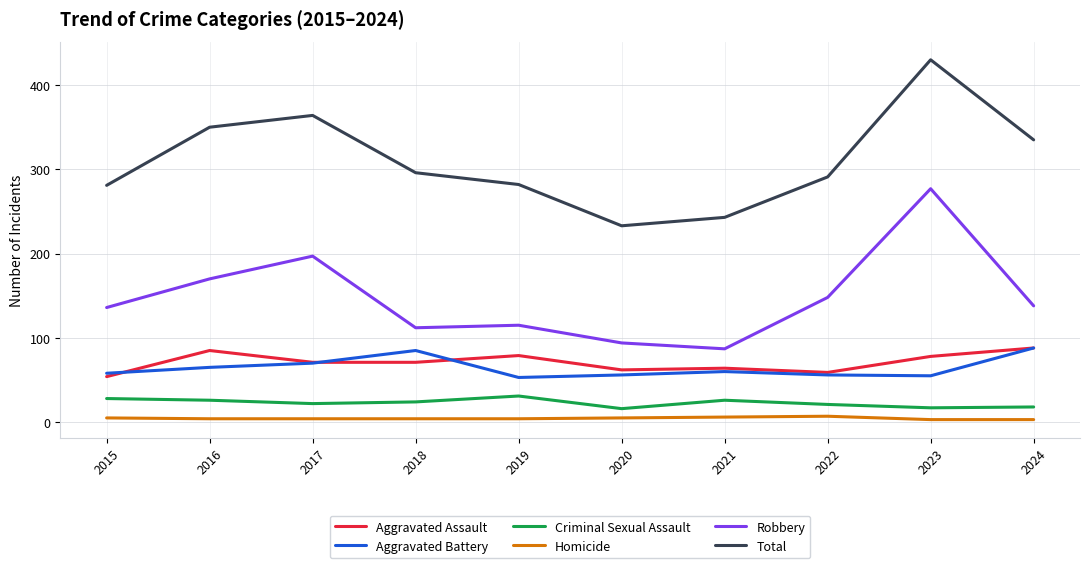

Which series has the widest spread of values?

Total